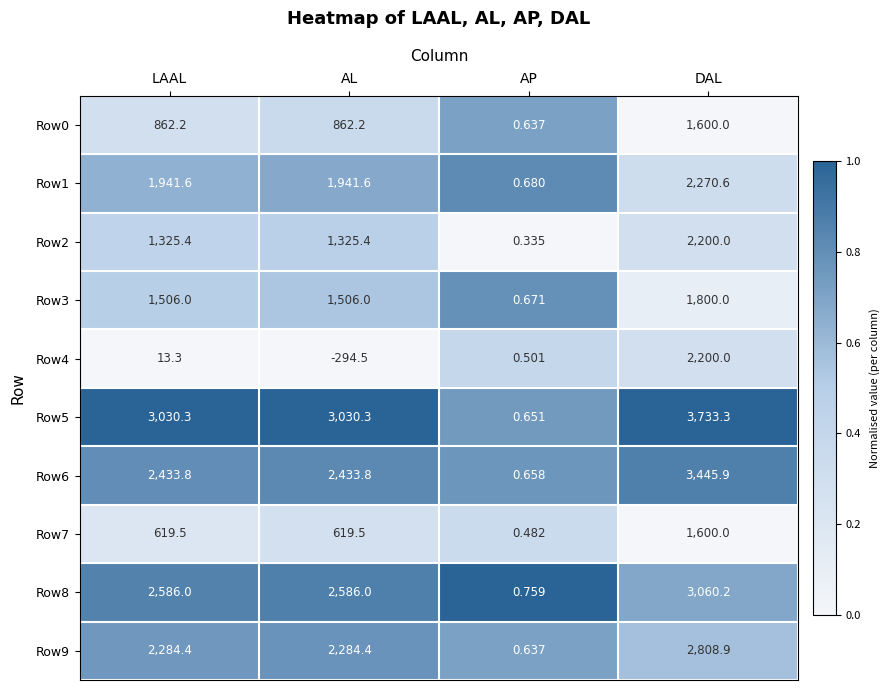

Which category has the lowest value in the Row1 series?

AP